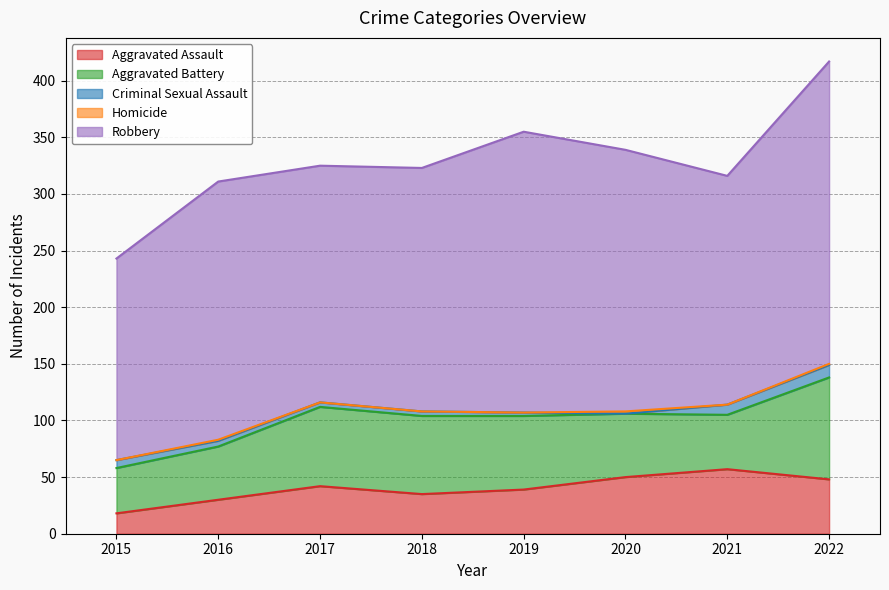

True or false: Aggravated Assault and Criminal Sexual Assault cross at least once.

False